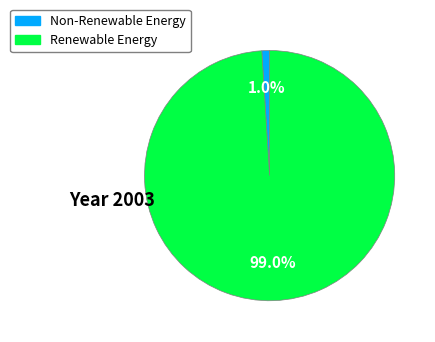

To the nearest percent, what is the average slice percentage?

50%